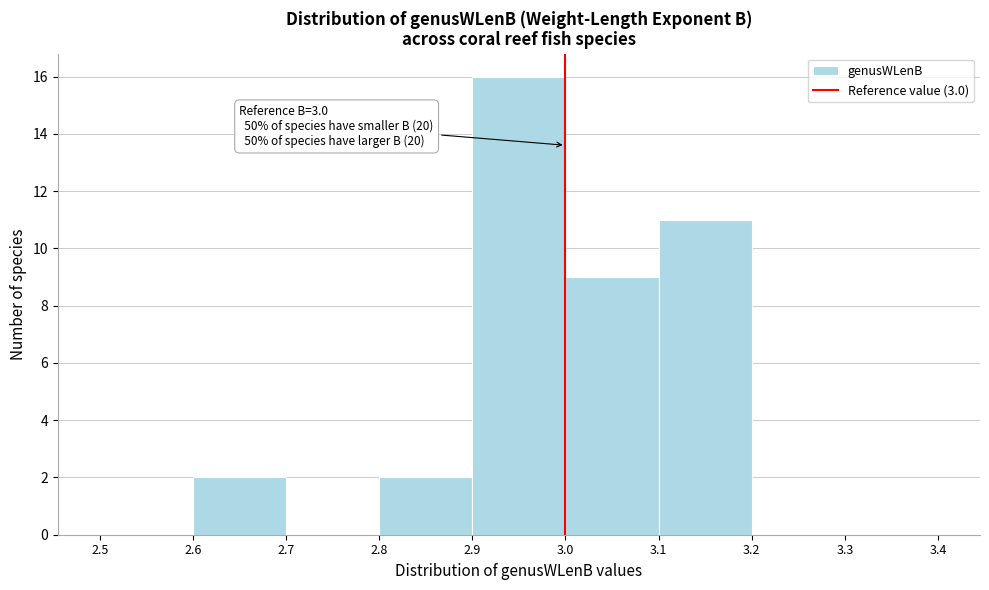

Over which range of the x-axis is the bar tallest?

2.9 to 3.0